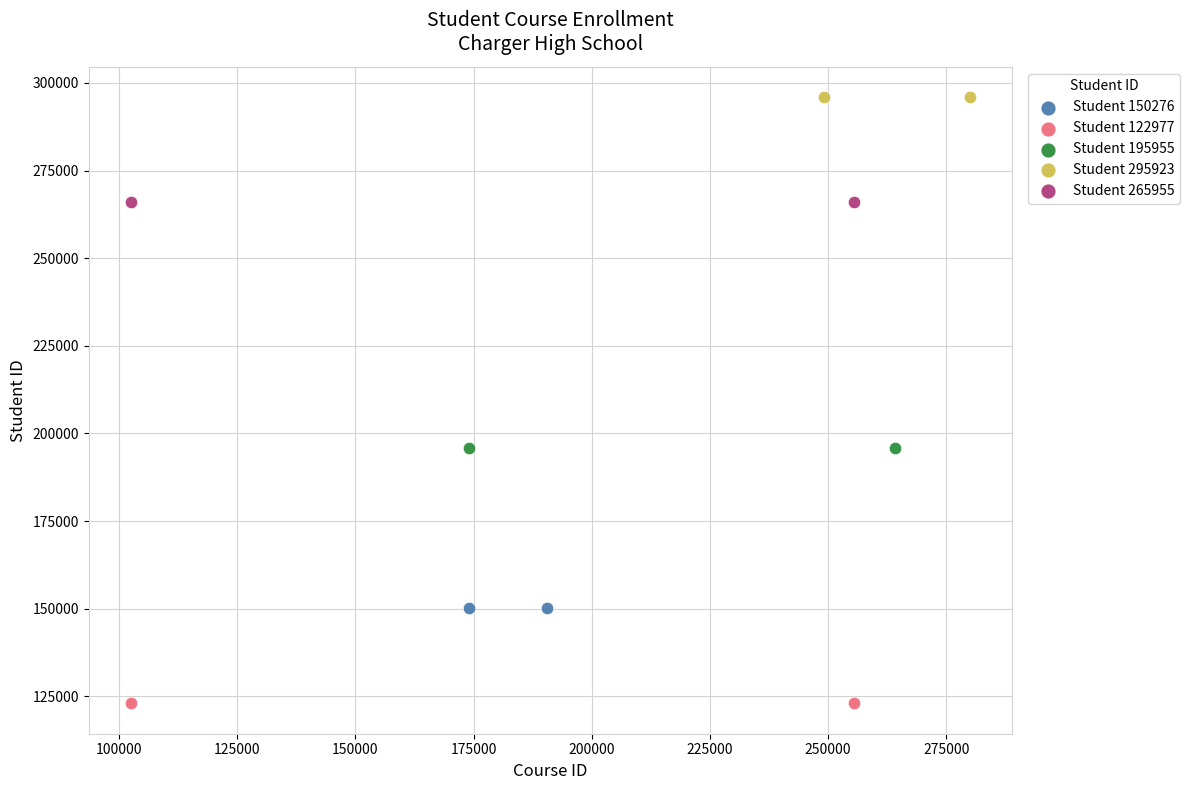

What are all the series names shown in the legend?

Student 150276, Student 122977, Student 195955, Student 295923, Student 265955